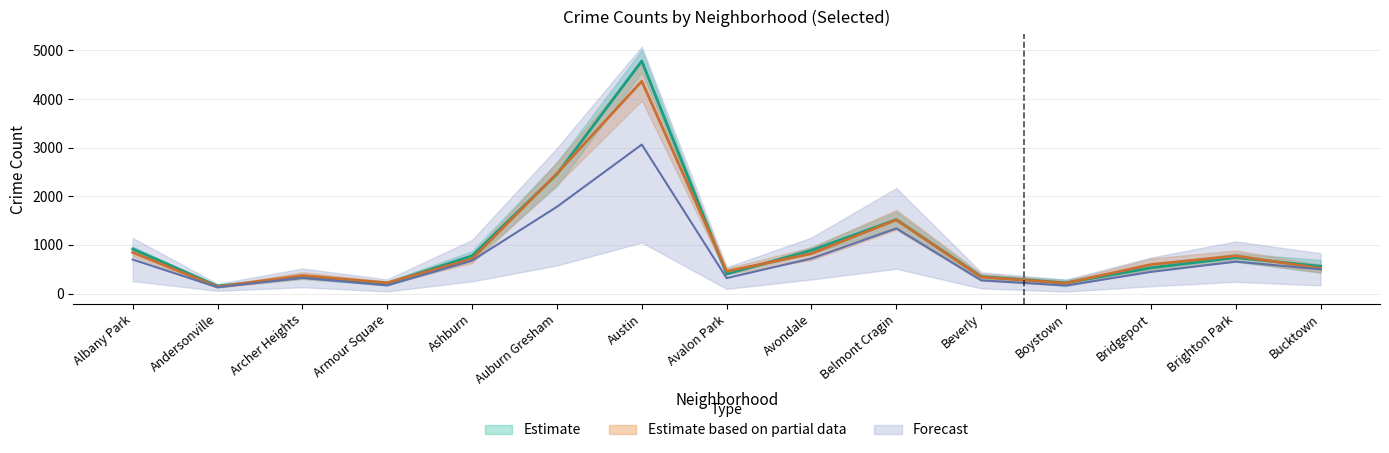

What is the average value of the 2019 series?

990.0